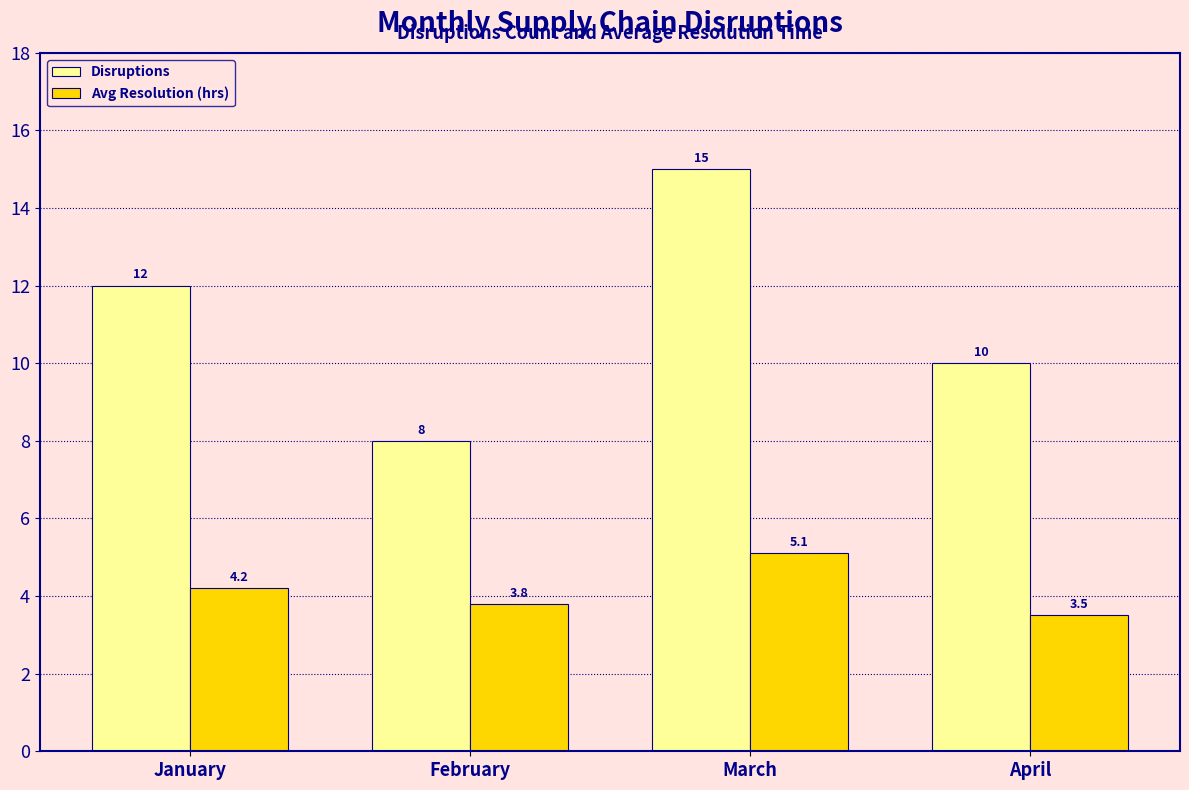

What is the value of the Avg Resolution (hrs) bar at the 1st from the left?

4.2